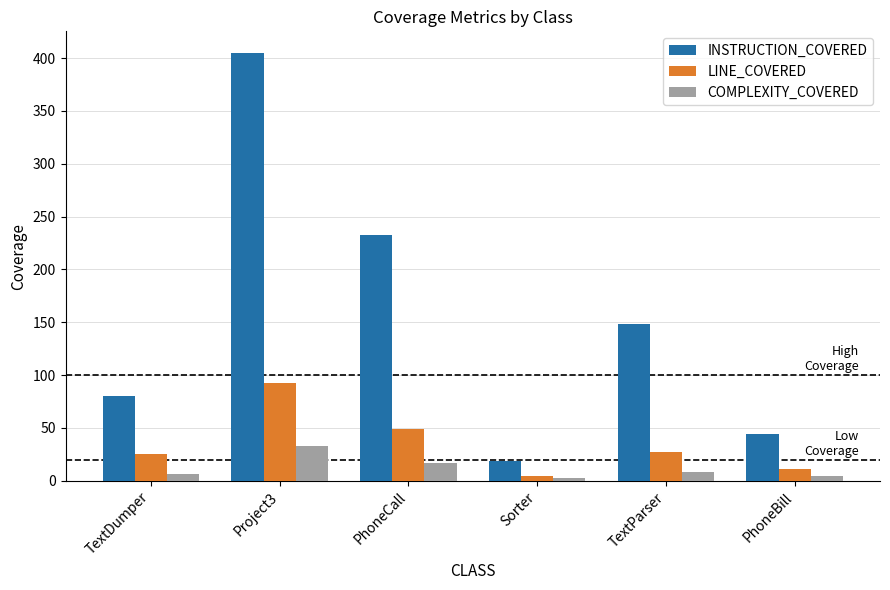

Is the value of COMPLEXITY_COVERED at PhoneCall greater than the value of LINE_COVERED at TextParser?

No